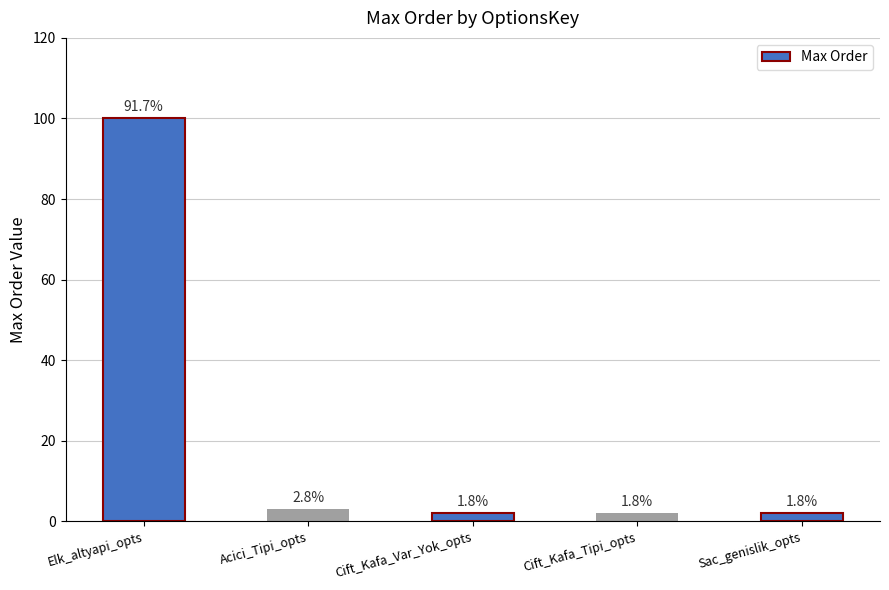

Rank the categories by value from lowest to highest.

Cift_Kafa_Var_Yok_opts, Cift_Kafa_Tipi_opts, Sac_genislik_opts, Acici_Tipi_opts, Elk_altyapi_opts